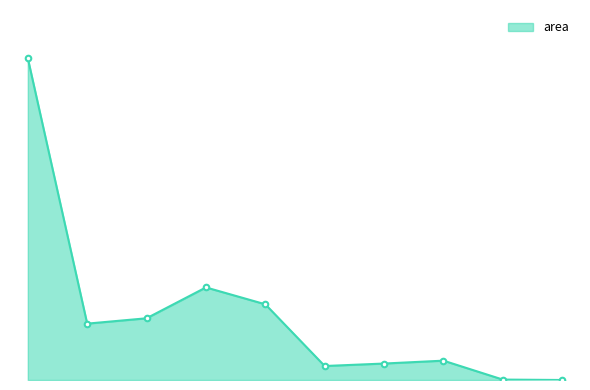

Reading left to right, extract all data points from this chart.

488750	85625	93750	140625	115000	21250	25000	29375	625	0